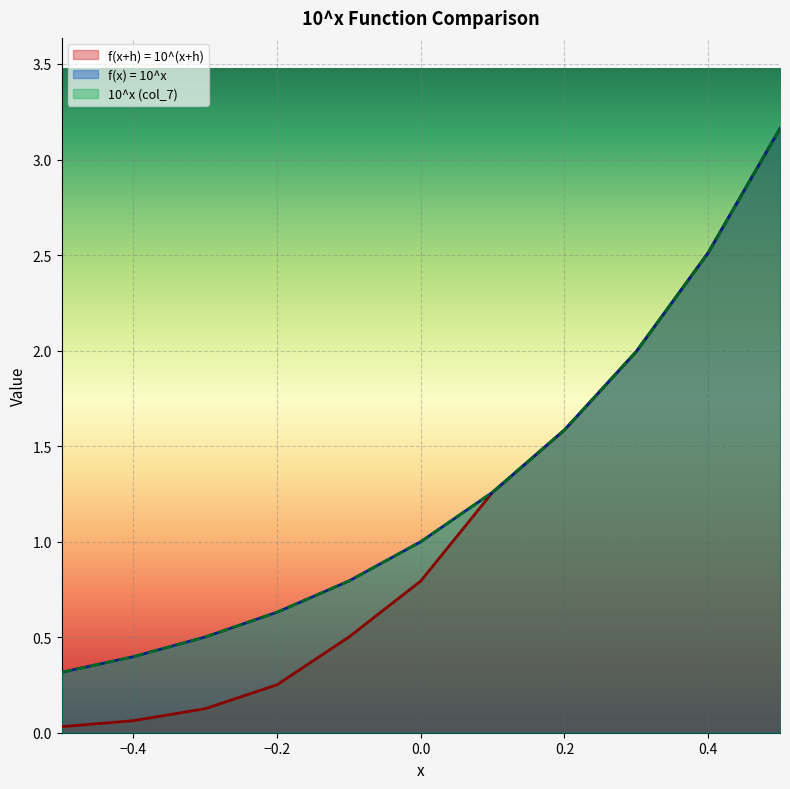

Which has a higher value, -0.5 or -0.2?

-0.2